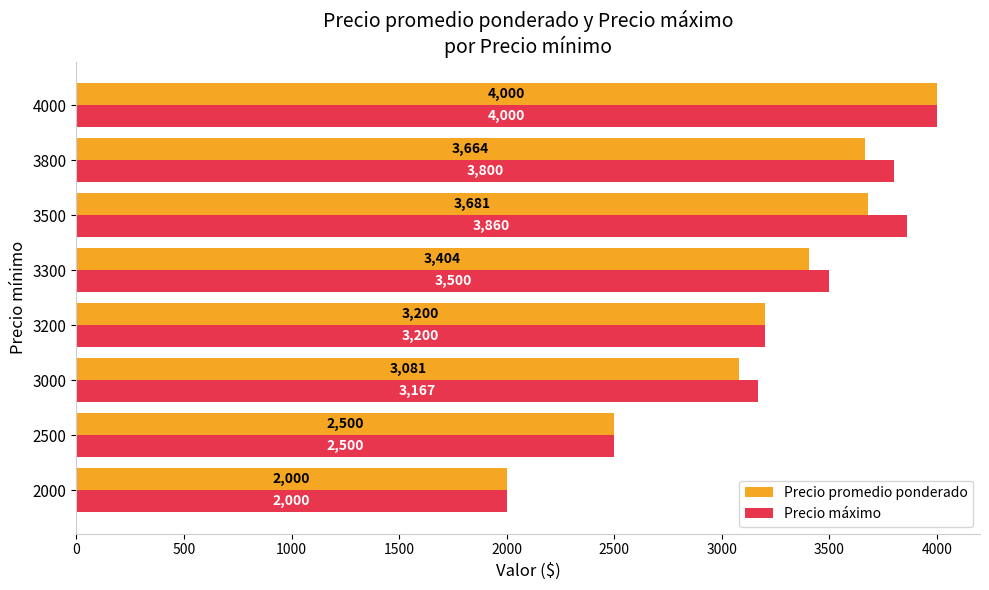

At how many categories does at least one series exceed 3657?

3